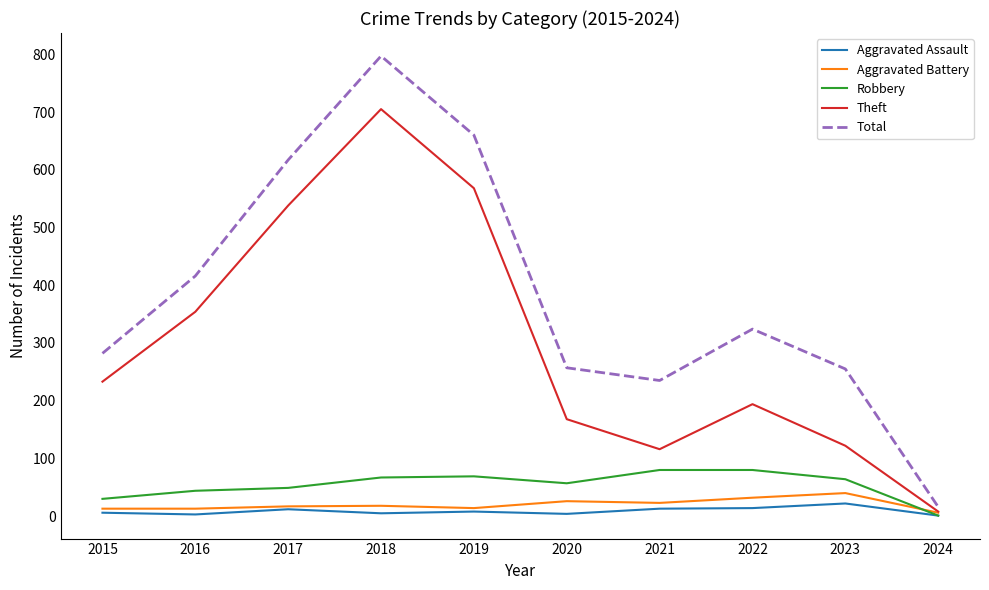

What is the spread (max minus min) of values at 2018?

792